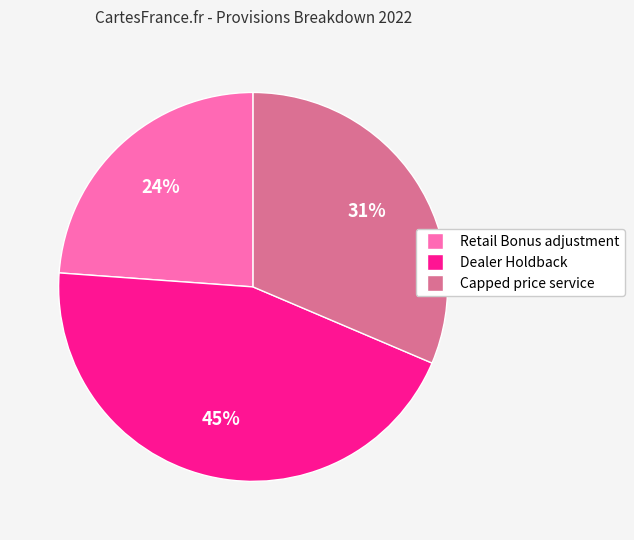

Is it true that Capped price service is 31% of the pie?

True